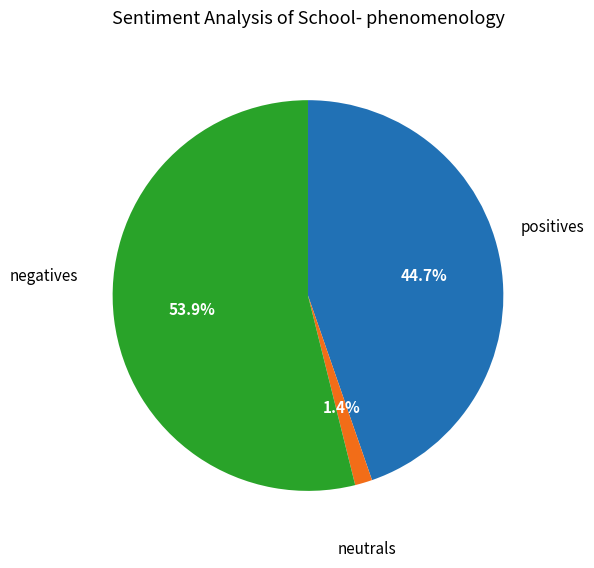

Is there a majority slice in this chart?

Yes